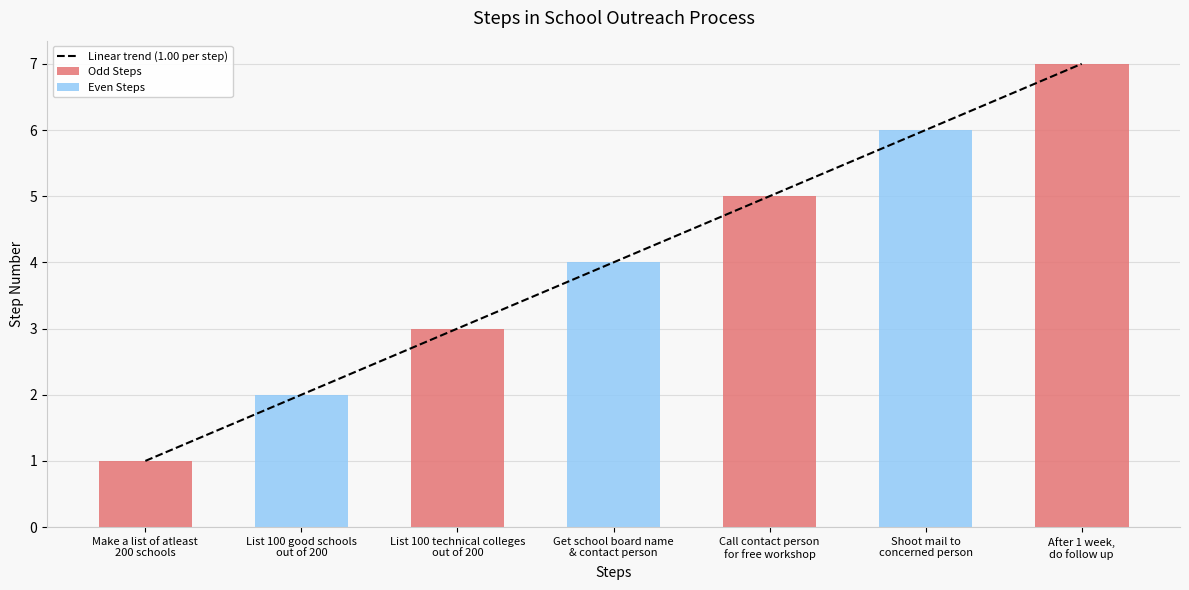

Rank the categories by Odd Steps value from highest to lowest.

After 1 week,
do follow up, Call contact person
for free workshop, List 100 technical colleges
out of 200, Make a list of atleast
200 schools, List 100 good schools
out of 200, Get school board name
& contact person, Shoot mail to
concerned person